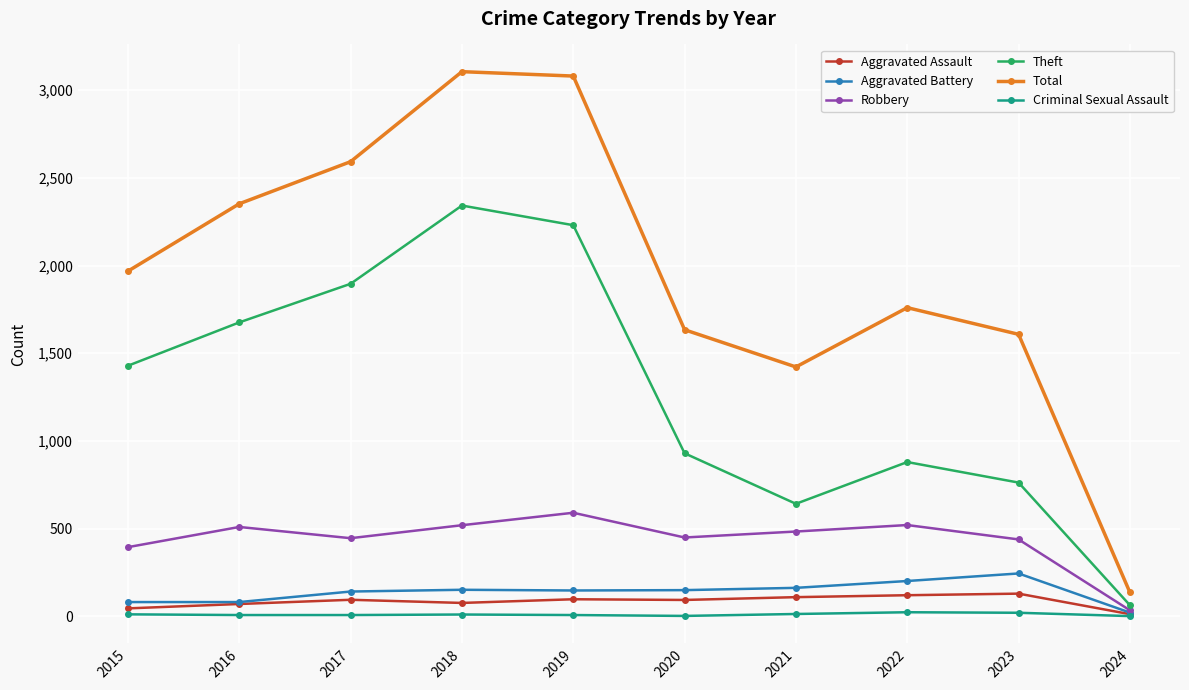

Which series has the widest spread of values?

Total